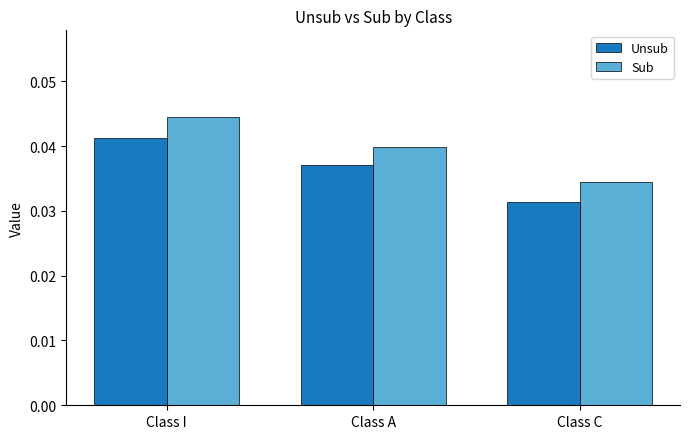

What are all the series names shown in the legend?

Unsub, Sub